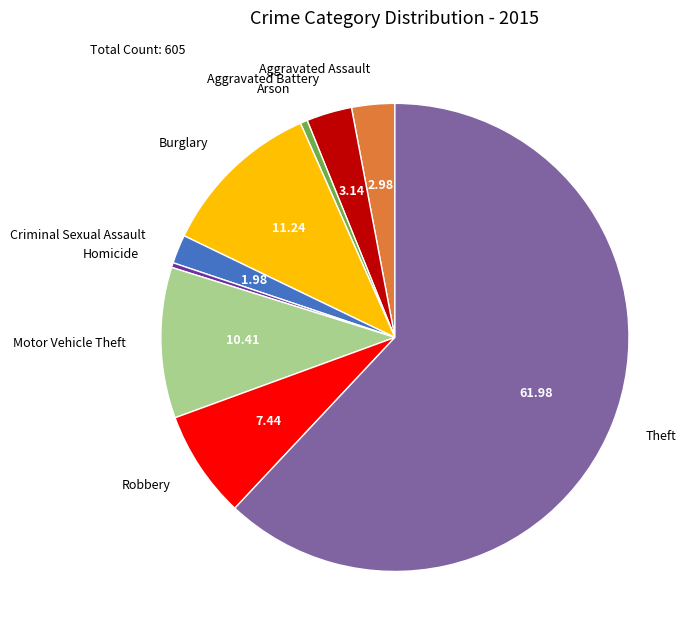

What is the largest slice in the pie chart?

Theft